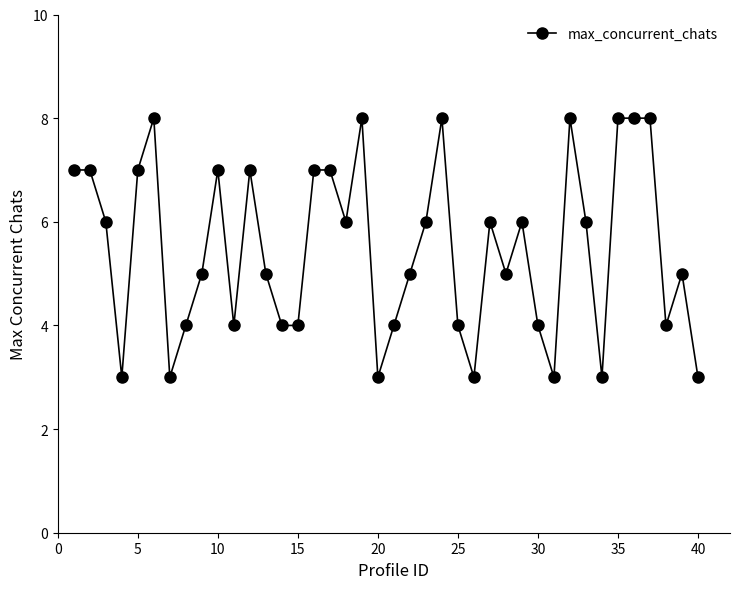

What is the minimum value shown in the chart?

3